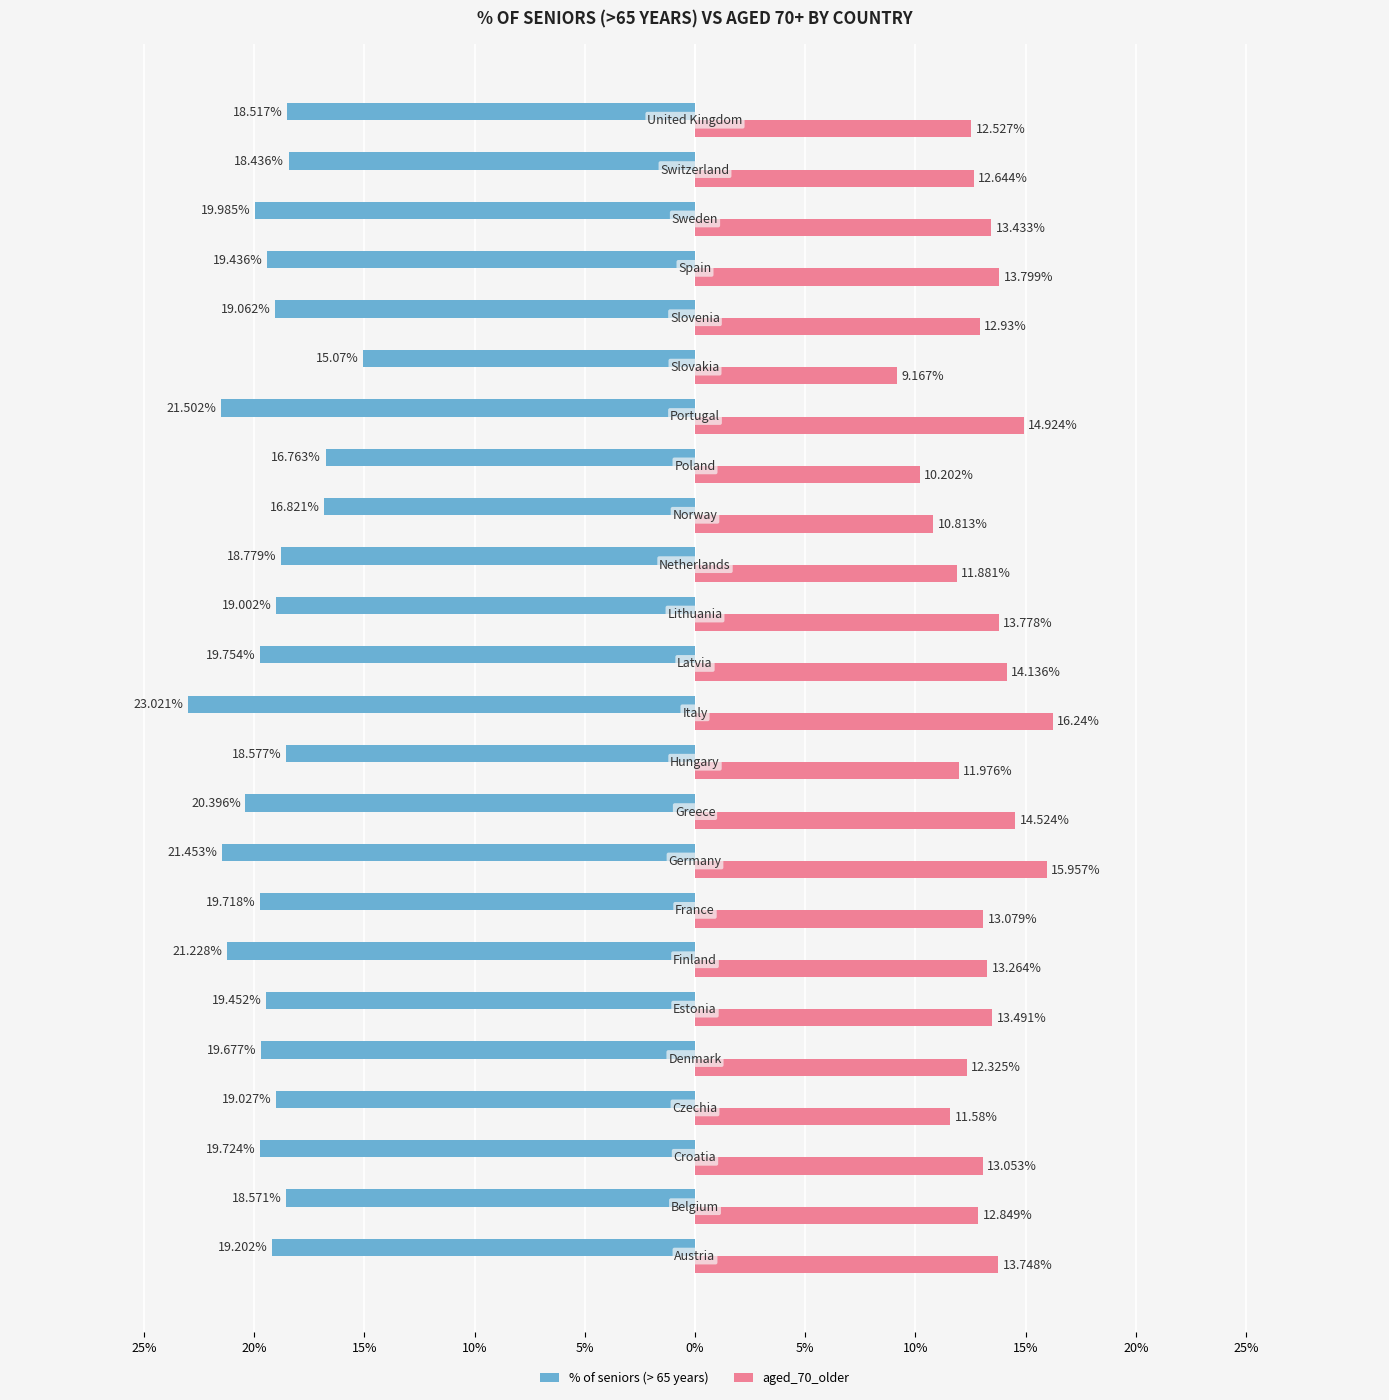

Which series has the widest spread of values?

% of seniors (> 65 years)